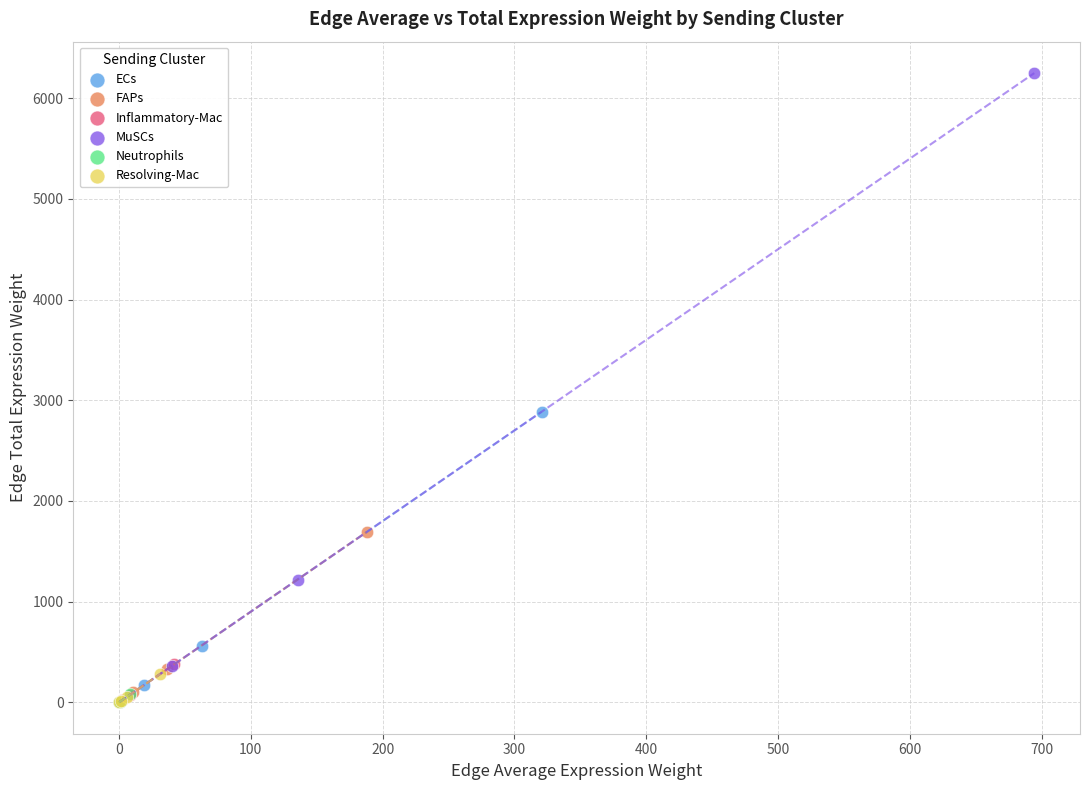

Which series has the largest Y range (max minus min)?

MuSCs